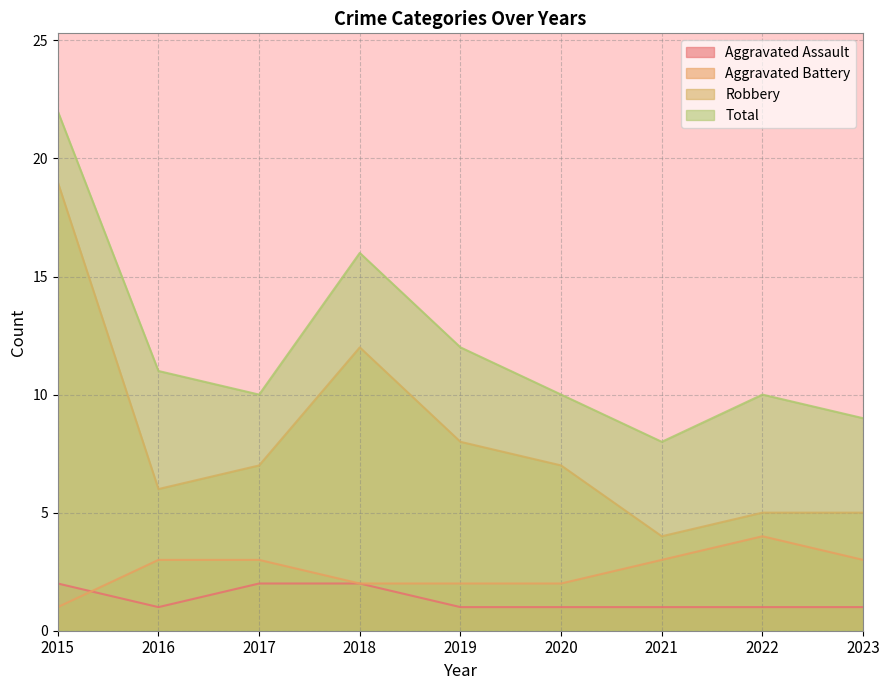

What is the difference between the maximum and minimum values in the Aggravated Assault series?

1